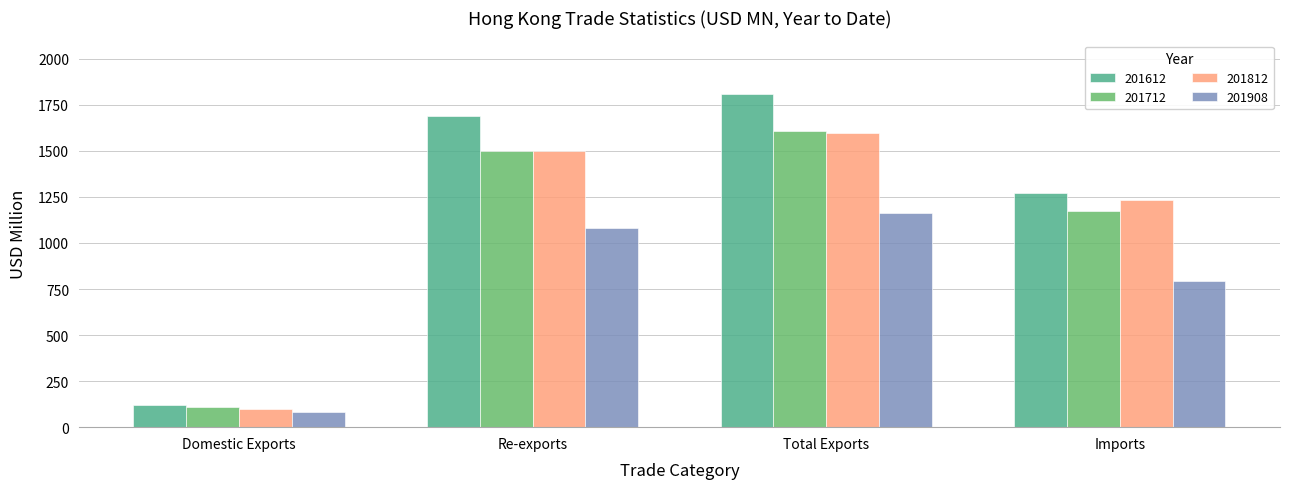

What is the approximate value of 201612 at Re-exports?

1690.4